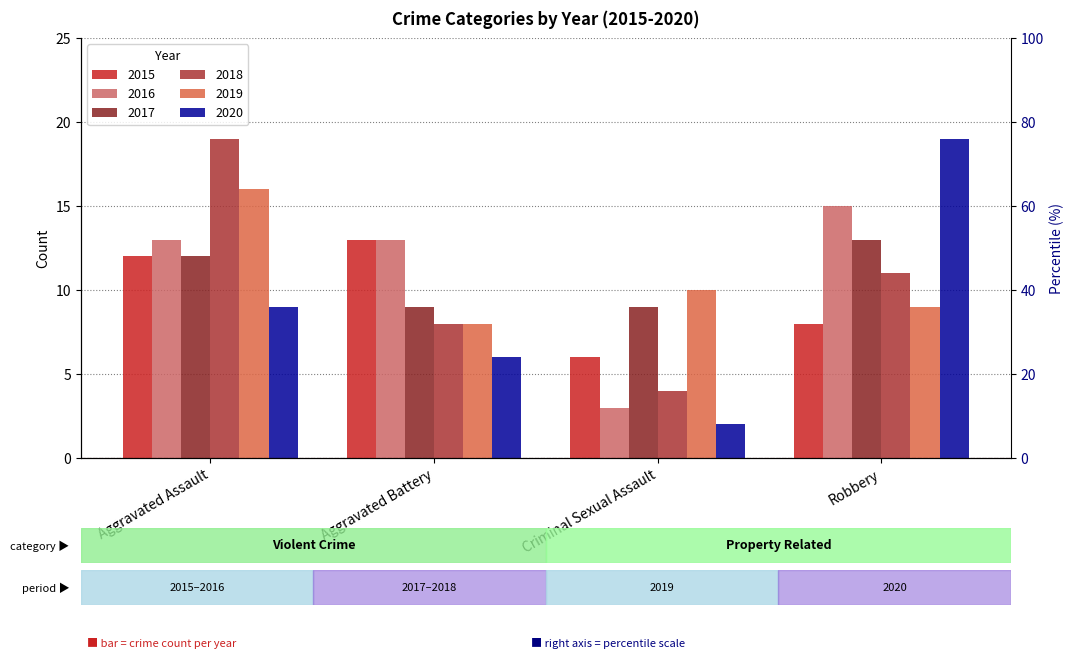

Count the number of data series in this chart.

6